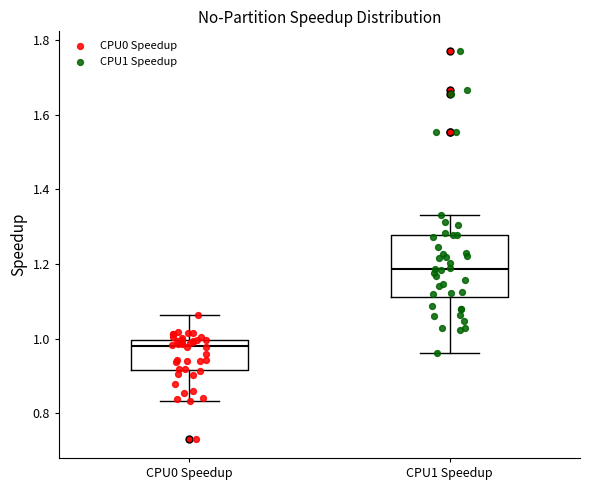

Reading left to right, transcribe this box plot: for each box, give where its median line is, the range the box spans, and where its two whiskers end, as read against the y-axis. The values are not printed on the chart, so give them approximately, as read against the axis.

CPU0 Speedup: median 0.98, box 0.92 to 1.00, whiskers 0.84 to 1.06
CPU1 Speedup: median 1.18, box 1.12 to 1.28, whiskers 0.96 to 1.34